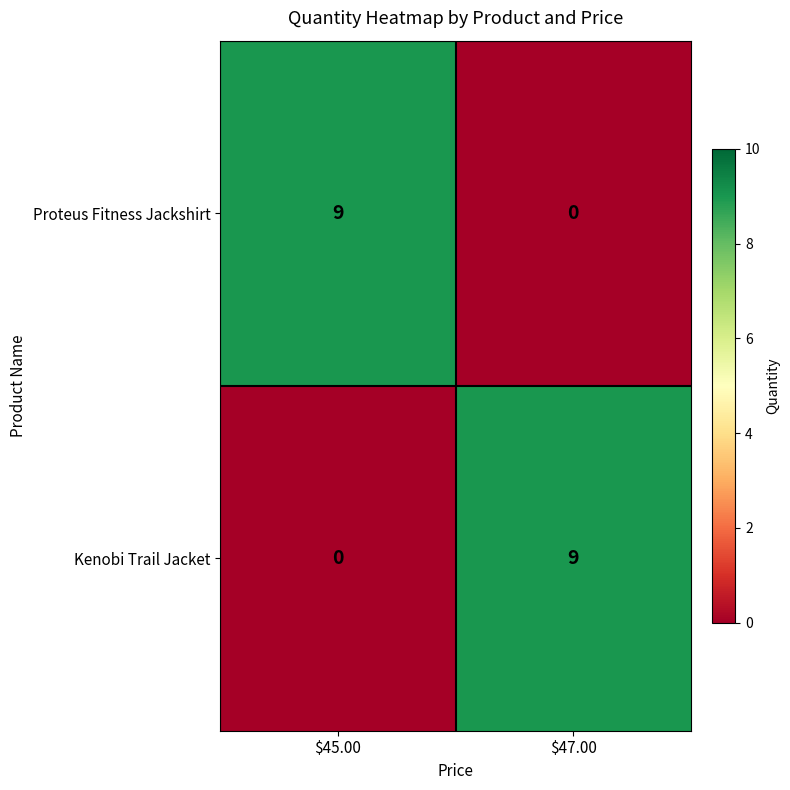

Is it true that Proteus Fitness Jackshirt equals 14 at $45.00?

False